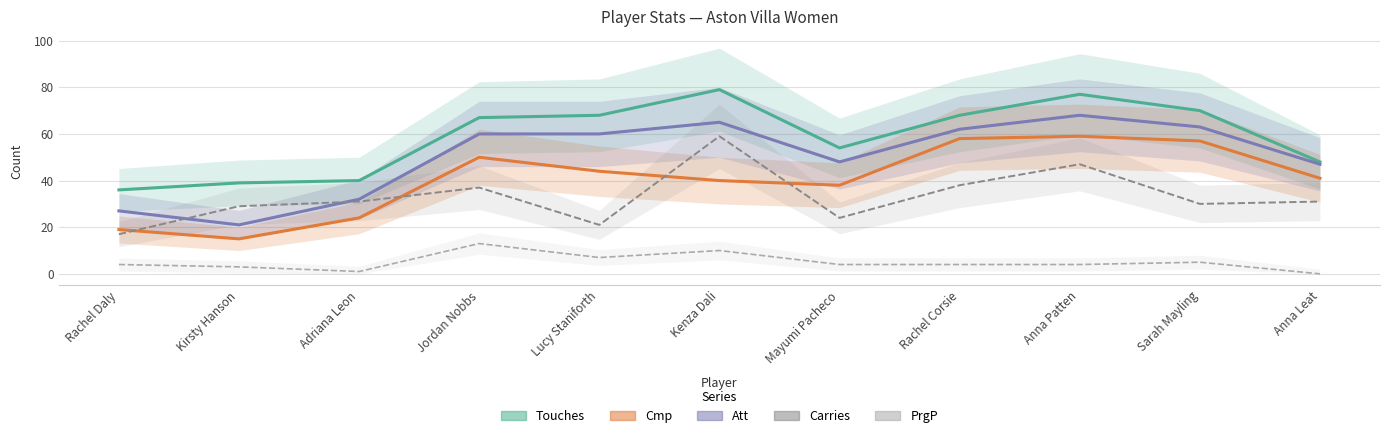

What position from the left is Rachel Corsie?

8